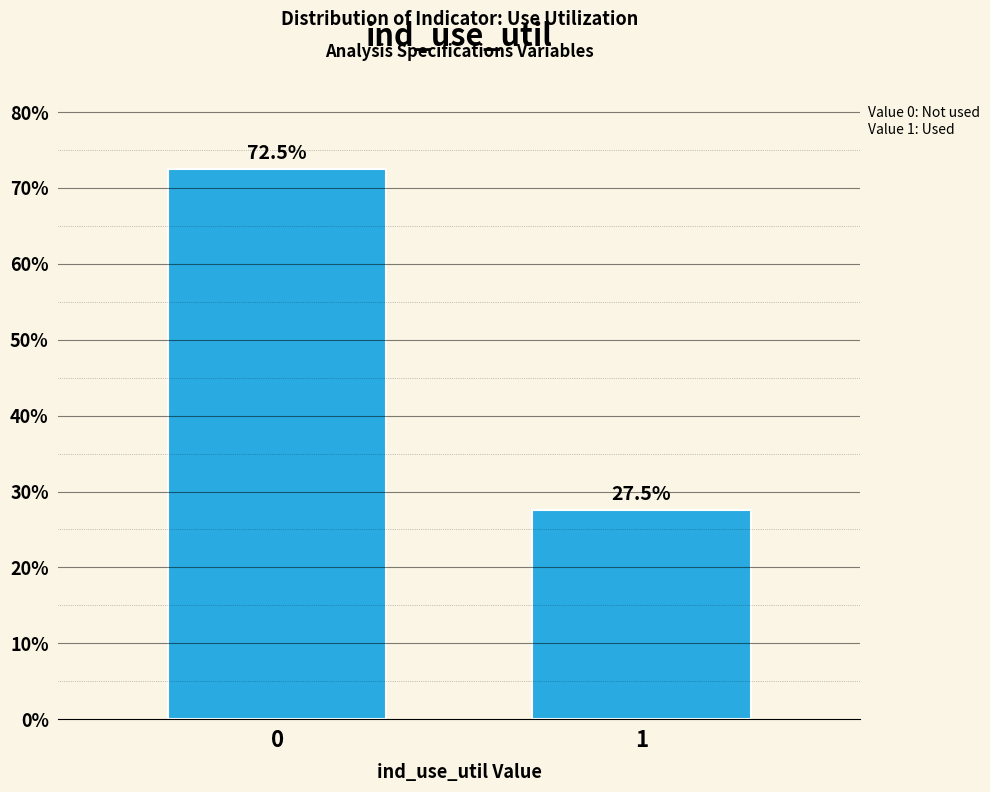

Reading left to right, list all the values displayed in this chart.

0=72.5	1=27.5